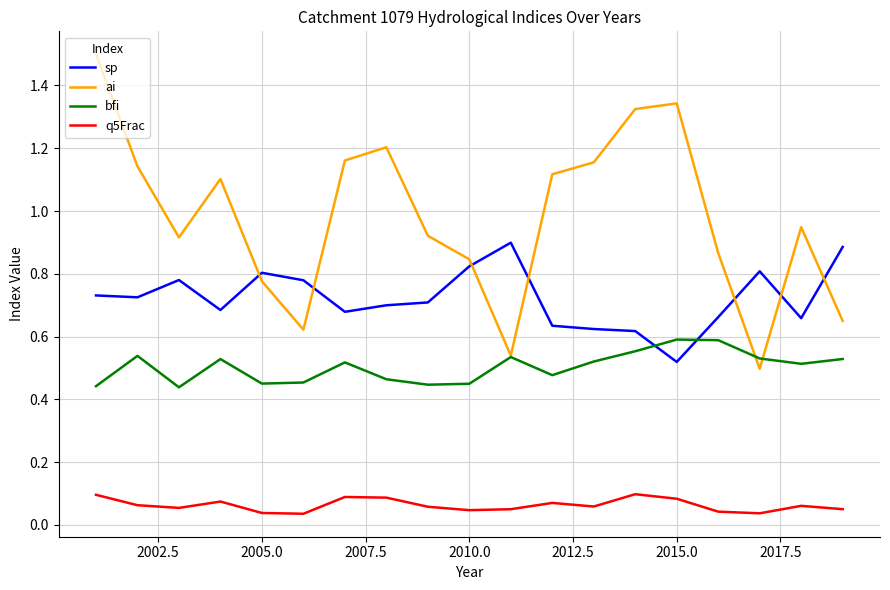

True or false: bfi and q5Frac cross at least once.

False